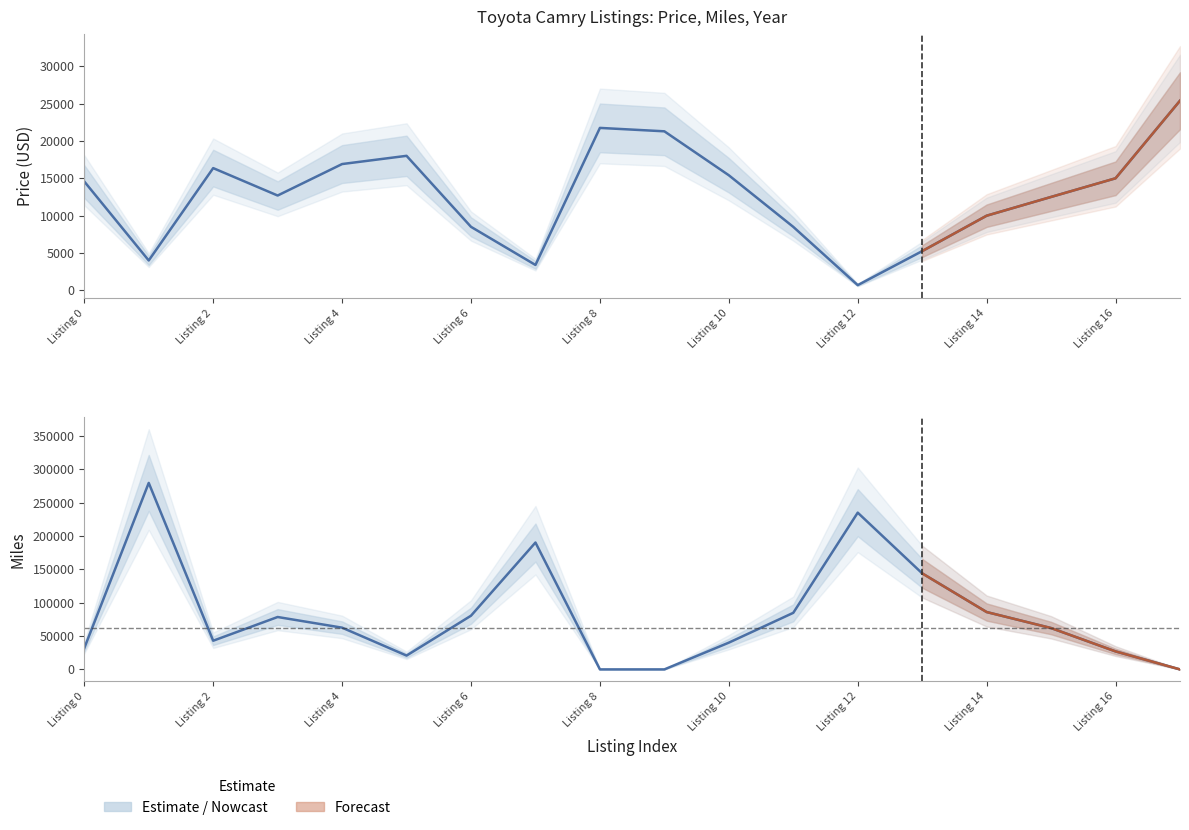

What is the total value across all series at 13?

149250